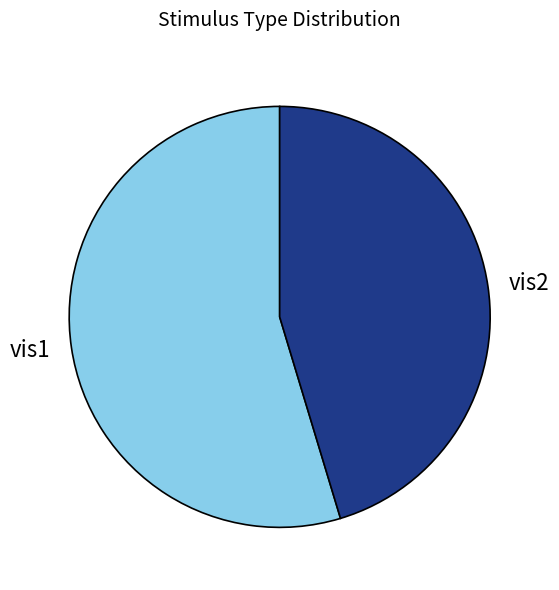

Rank the categories by value from highest to lowest.

vis1, vis2